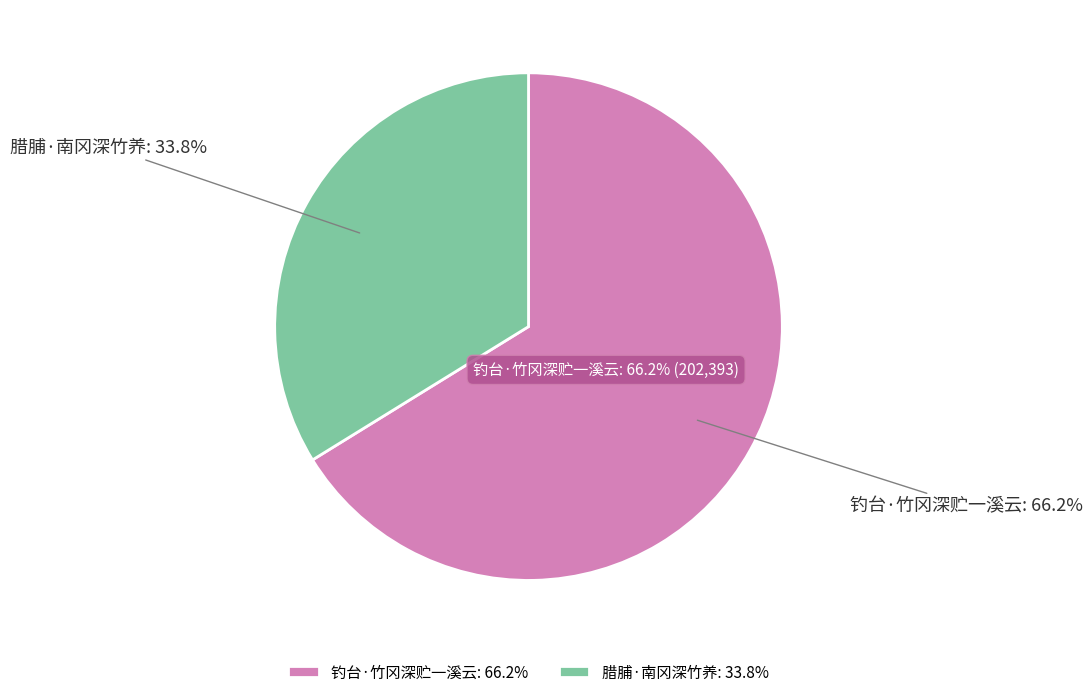

What is the total percentage of 钓台·竹冈深贮一溪云 and 腊脯·南冈深竹养?

100.0%